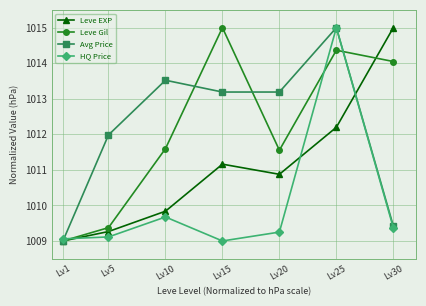

What is the average value of the HQ Price series?

1010.1